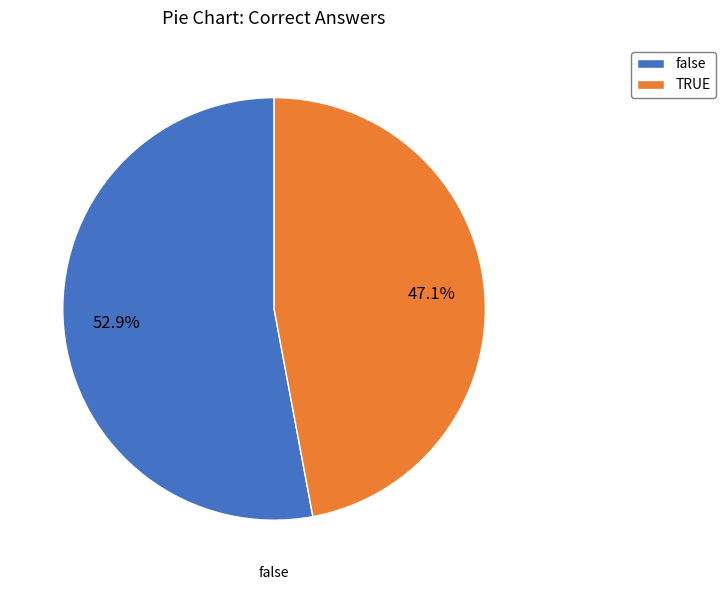

Which slice represents more than half of the pie?

false